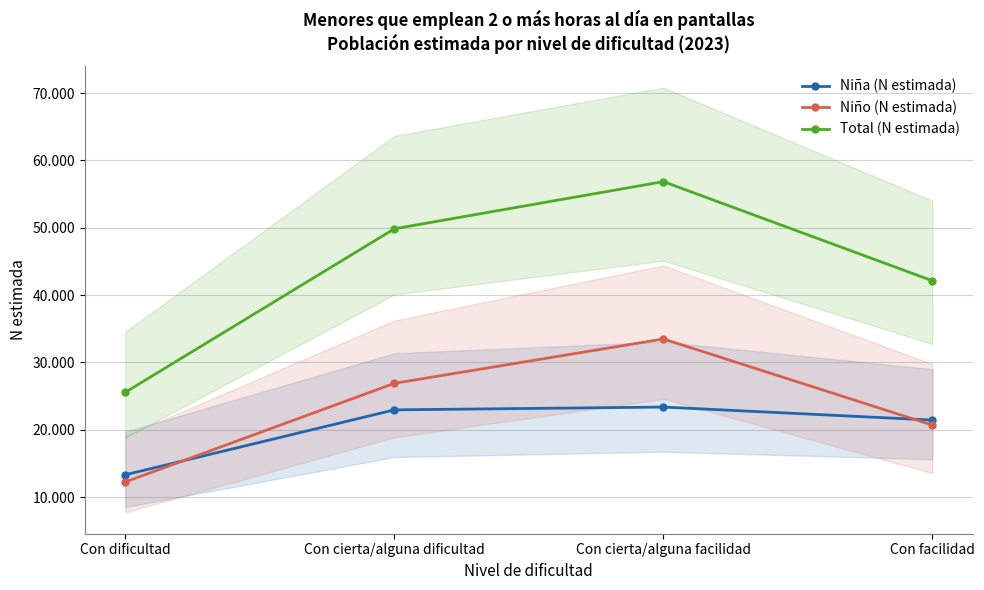

Reading left to right, transcribe all the data shown in this chart.

Niña (N estimada): Con dificultad=13306	Con cierta/alguna dificultad=22948	Con cierta/alguna facilidad=23365	Con facilidad=21431
Niño (N estimada): Con dificultad=12246	Con cierta/alguna dificultad=26887	Con cierta/alguna facilidad=33477	Con facilidad=20687
Total (N estimada): Con dificultad=25553	Con cierta/alguna dificultad=49834	Con cierta/alguna facilidad=56841	Con facilidad=42118